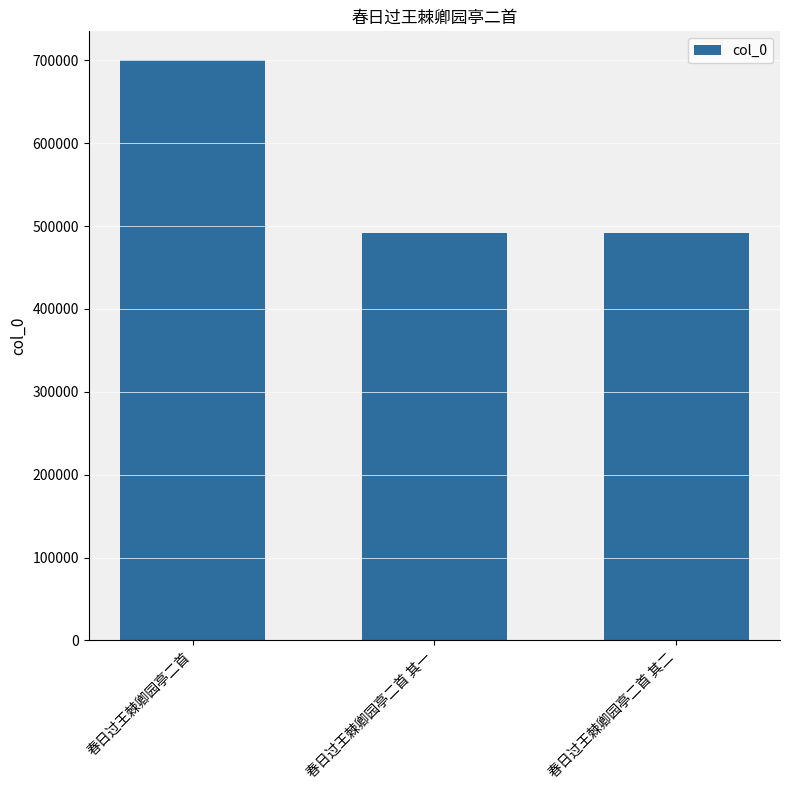

What is the change in value from 春日过王棘卿园亭二首 其一 to 春日过王棘卿园亭二首 其二?

+1